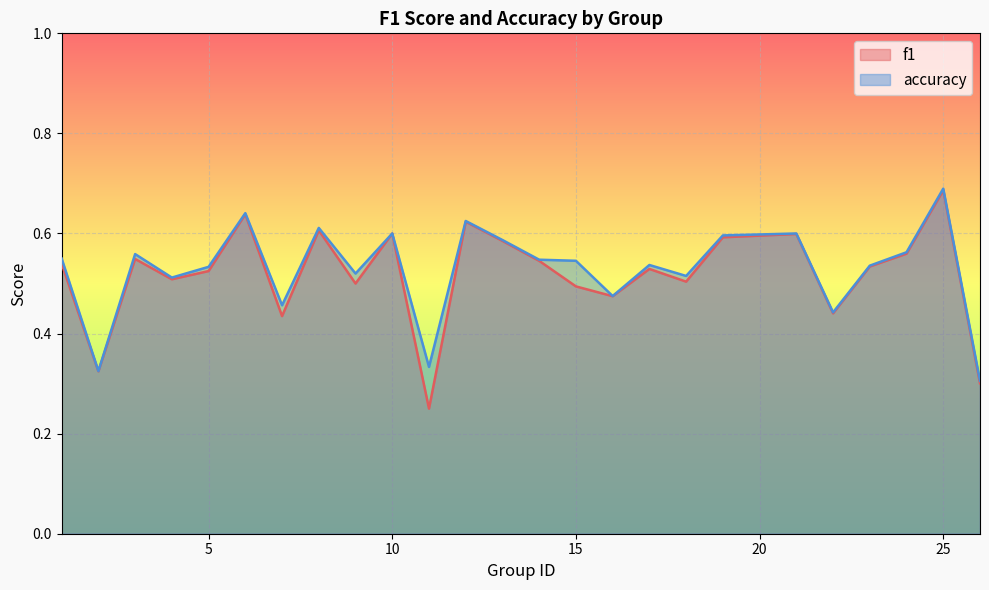

What is the difference between the f1 values at 17 and 6?

0.1